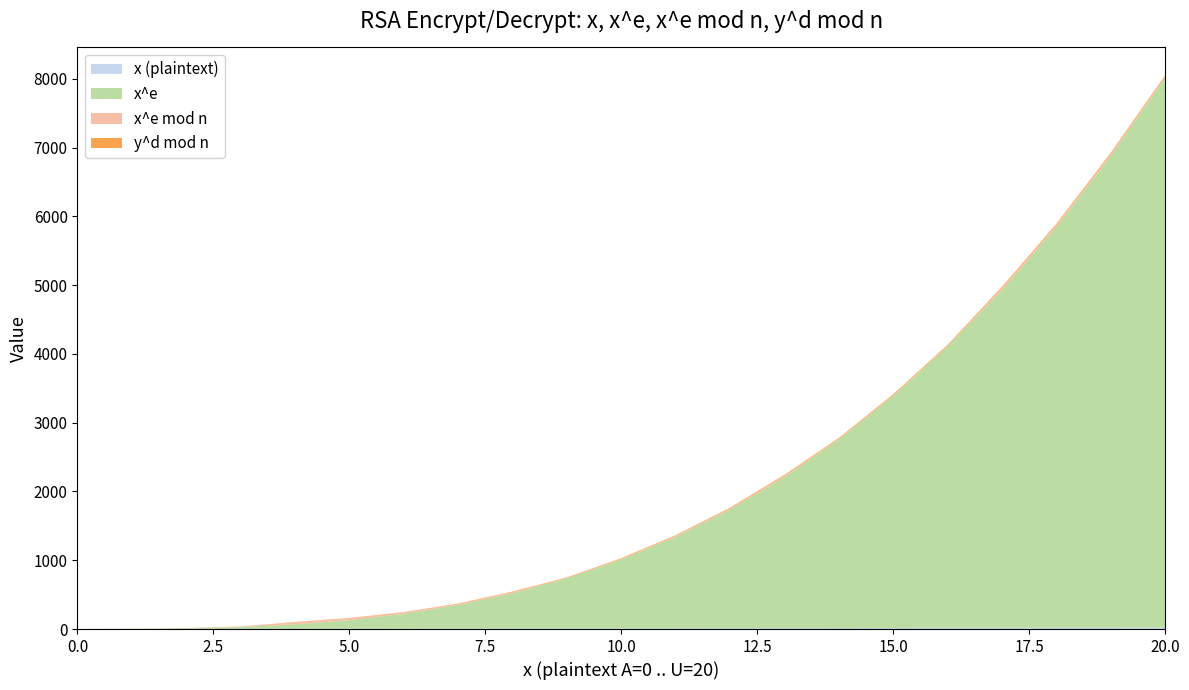

Reading left to right, extract all data points from this chart.

x (plaintext): 0=0	1=1	2=2	3=3	4=4	5=5	6=6	7=7	8=8	9=9	10=10	11=11	12=12	13=13	14=14	15=15	16=16	17=17	18=18	19=19	20=20
x^e: 0=0	1=1	2=8	3=27	4=64	5=125	6=216	7=343	8=512	9=729	10=1000	11=1331	12=1728	13=2197	14=2744	15=3375	16=4096	17=4913	18=5832	19=6859	20=8000
x^e mod n: 0=0	1=1	2=2	3=3	4=31	5=26	6=18	7=13	8=17	9=3	10=10	11=11	12=12	13=19	14=5	15=9	16=4	17=29	18=24	19=28	20=14
y^d mod n: 0=0	1=1	2=2	3=3	4=4	5=5	6=6	7=7	8=8	9=9	10=10	11=11	12=12	13=13	14=14	15=15	16=16	17=17	18=18	19=19	20=20